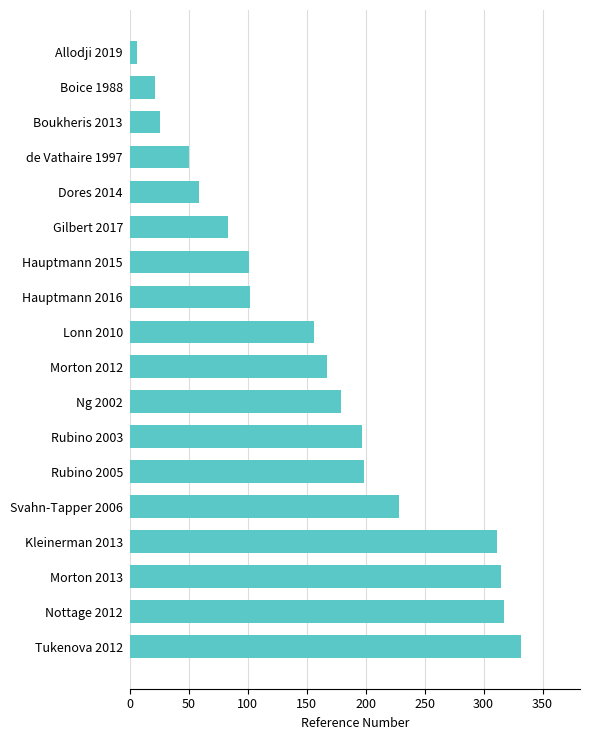

How many data points are less than 167?

9